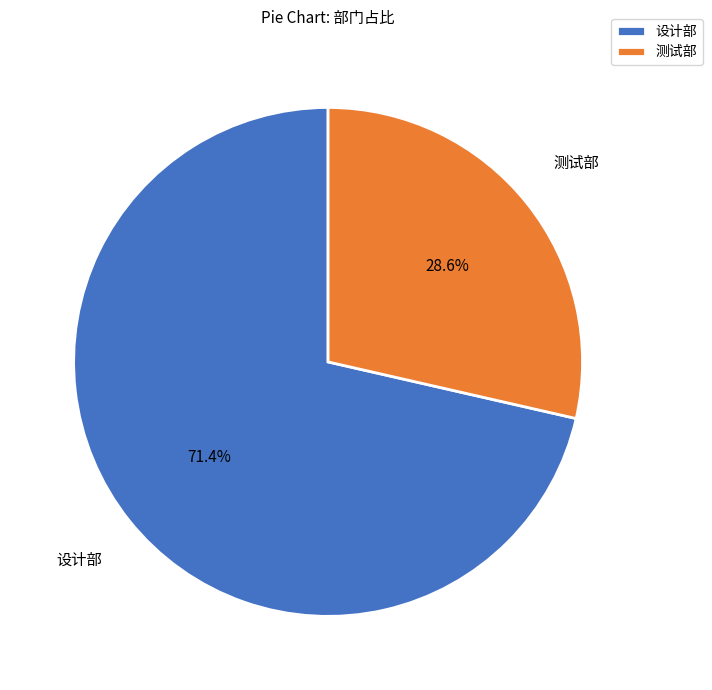

What percentage is NOT represented by 测试部?

71.4%